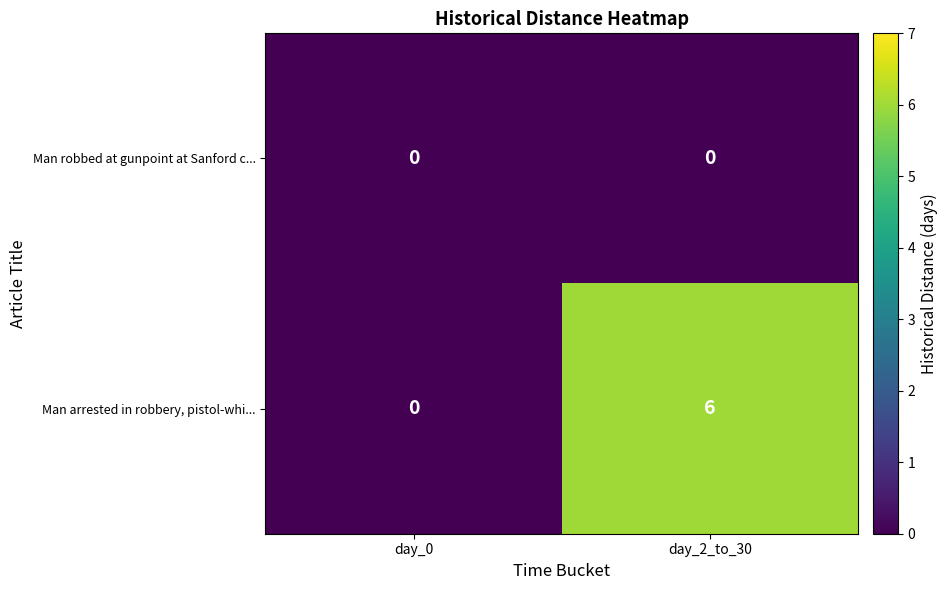

Reading left to right, transcribe all the data shown in this chart.

Man robbed at gunpoint at Sanford c...: day_0=0	day_2_to_30=0
Man arrested in robbery, pistol-whi...: day_0=0	day_2_to_30=6